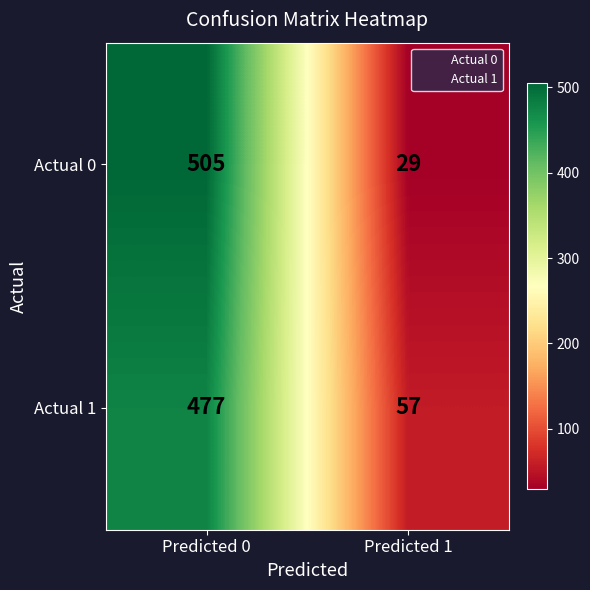

The Actual 1 series shows 477 at Predicted 0. True or false?

True